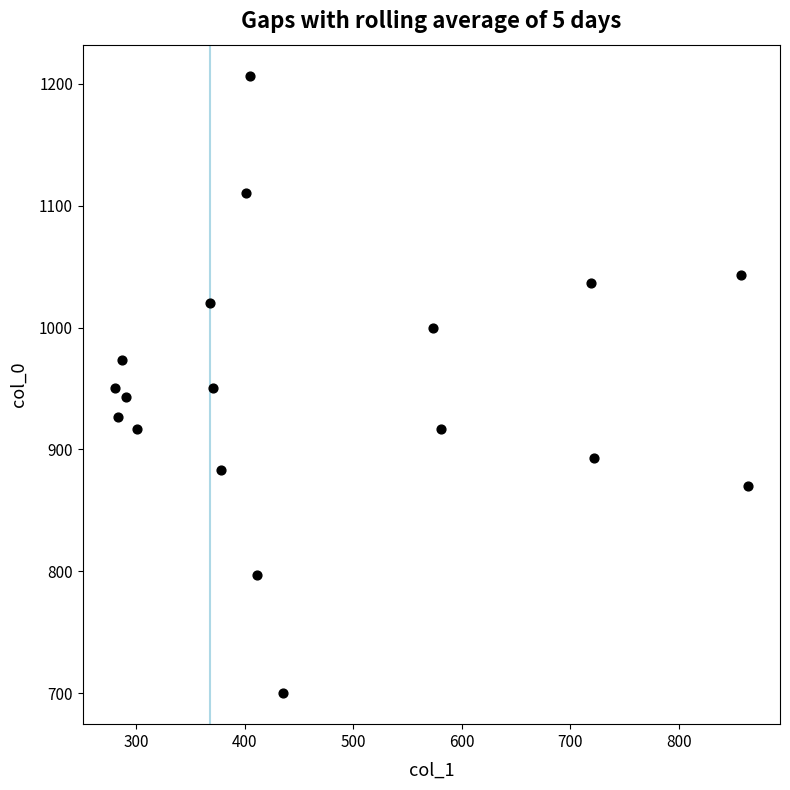

What is the range of X values (max minus min)?

583.9